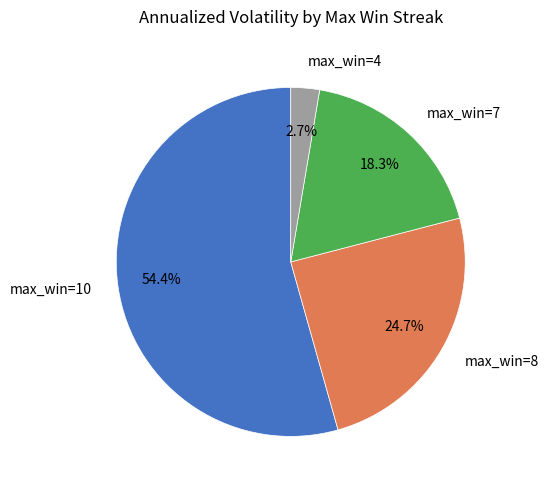

Is there a majority slice in this chart?

Yes